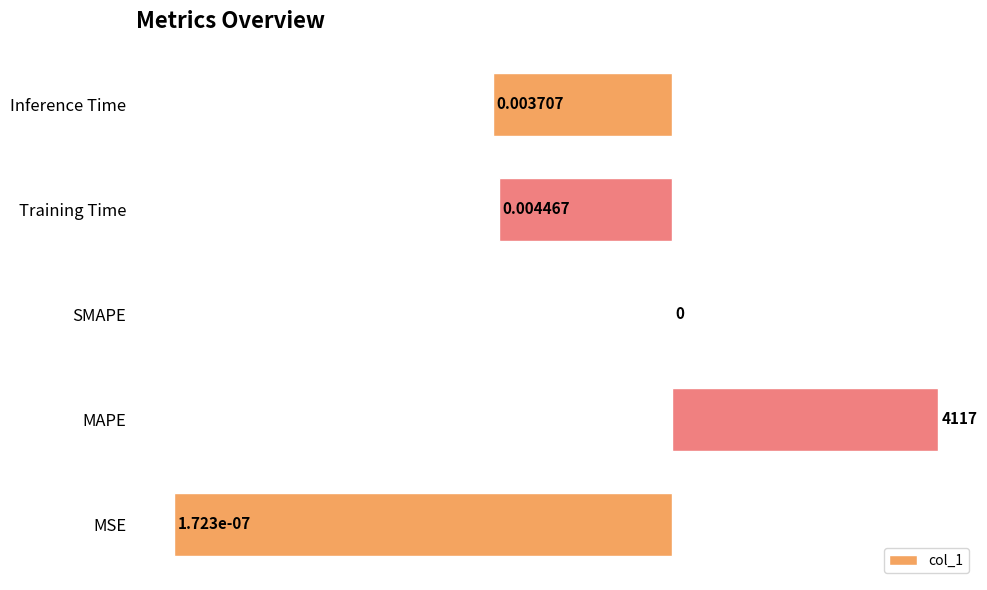

At which label is the value closest to -1?

SMAPE